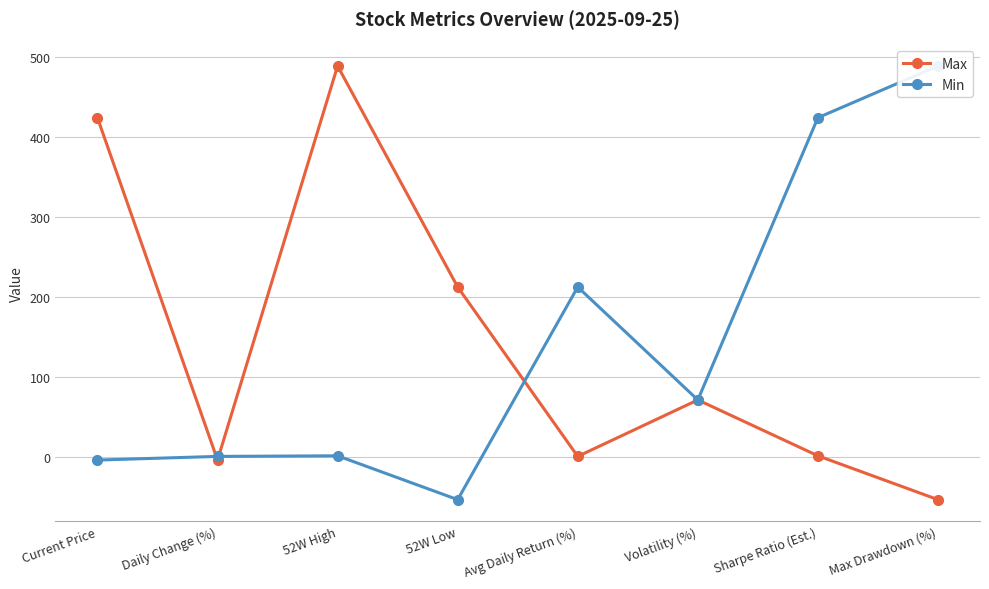

What is the value of the Max point at the 5th from the left?

0.3